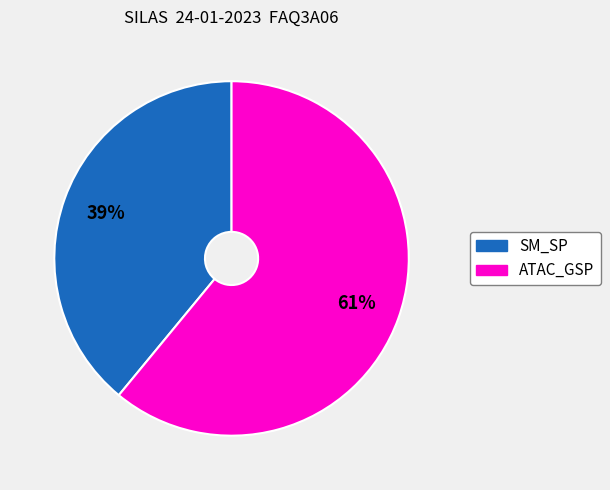

To the nearest percent, what is the average slice percentage?

50%